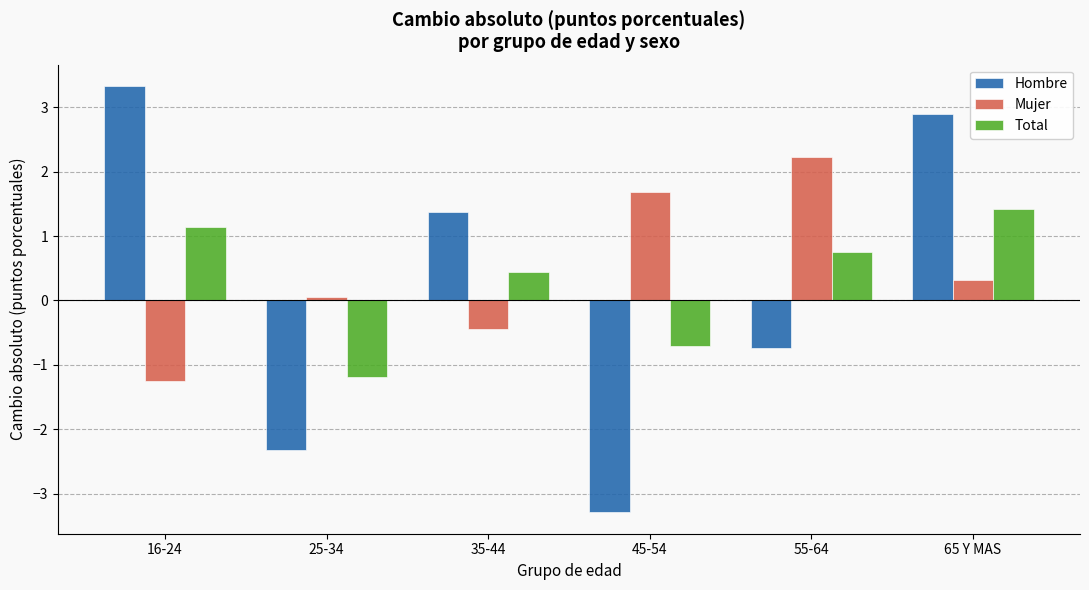

What is the label of the 2nd bar from the right?

55-64